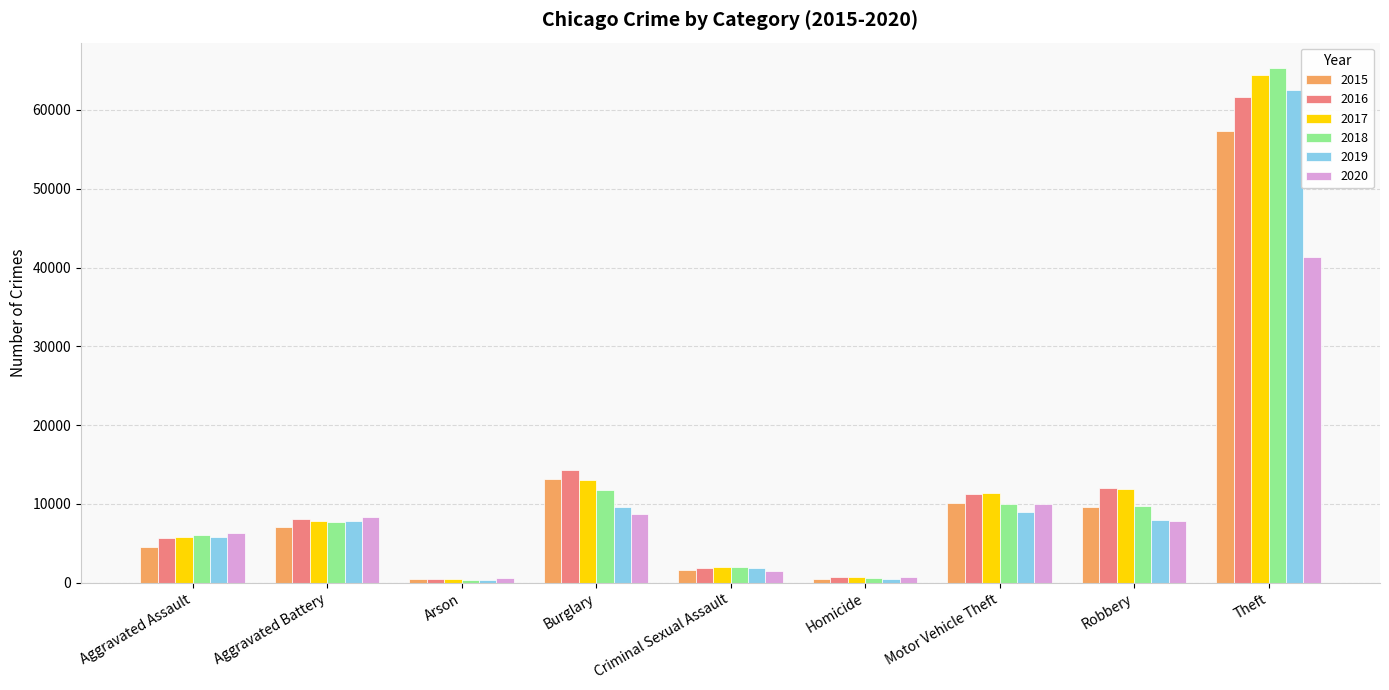

Count the number of categories in the chart.

9